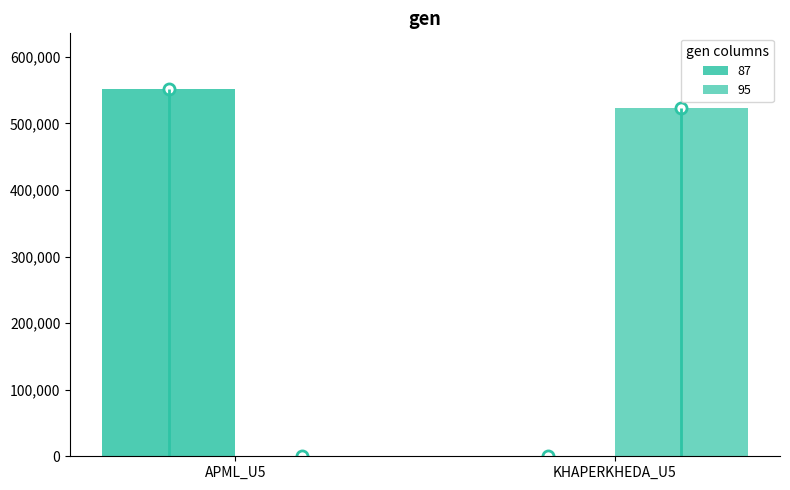

List the series in order of their overall mean, lowest first.

95, 87